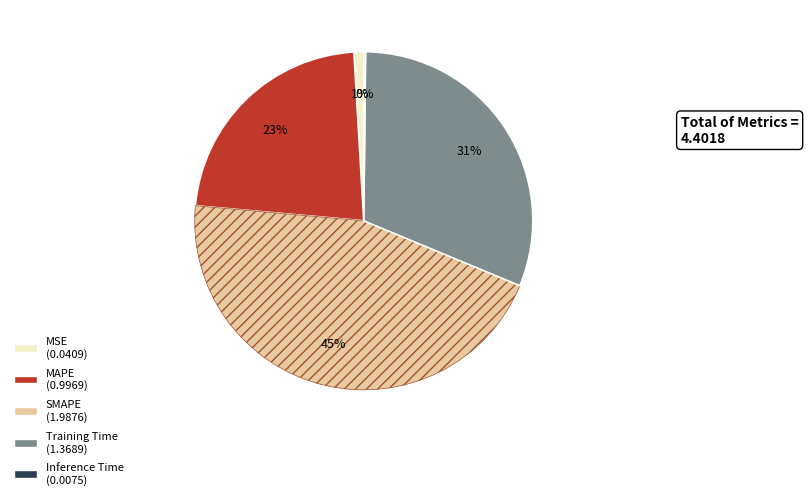

Which has a higher value, MAPE or SMAPE?

SMAPE